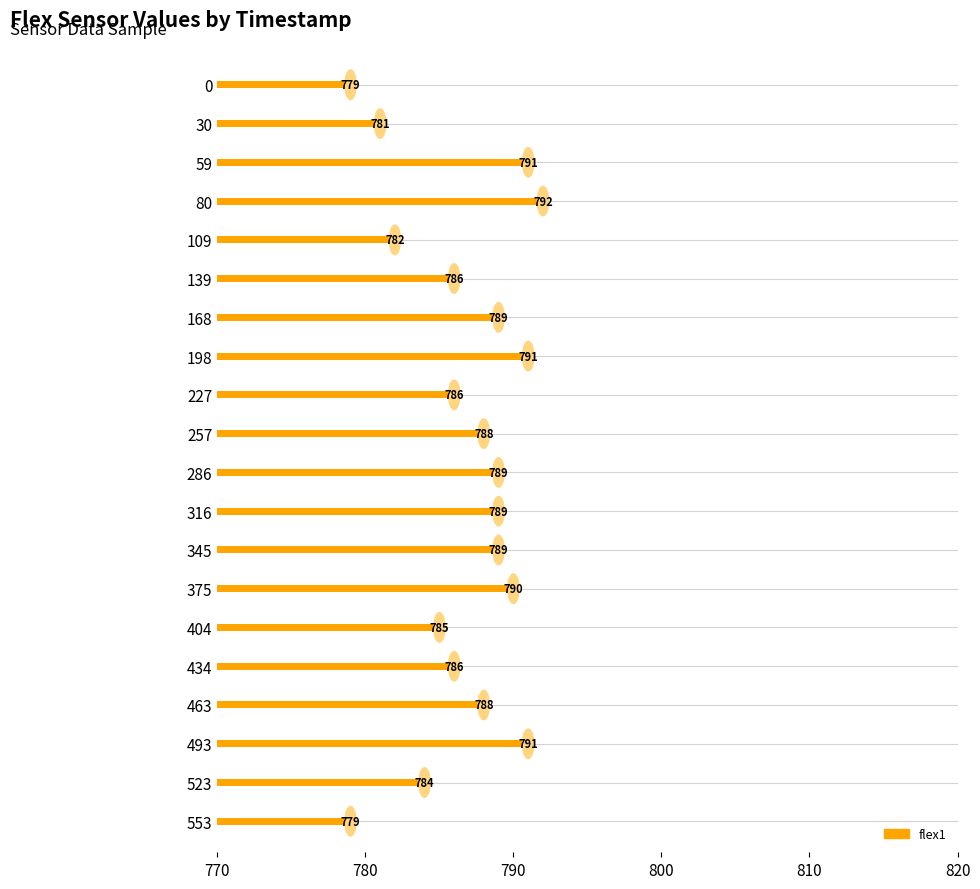

What is the sum of all values?

15735